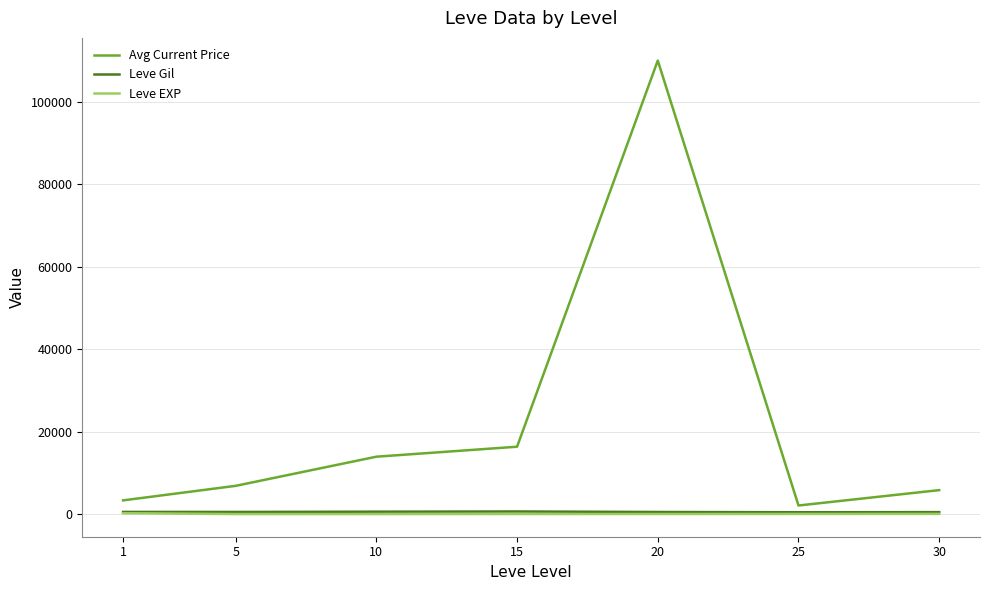

What is the maximum value for Leve Gil?

623.3